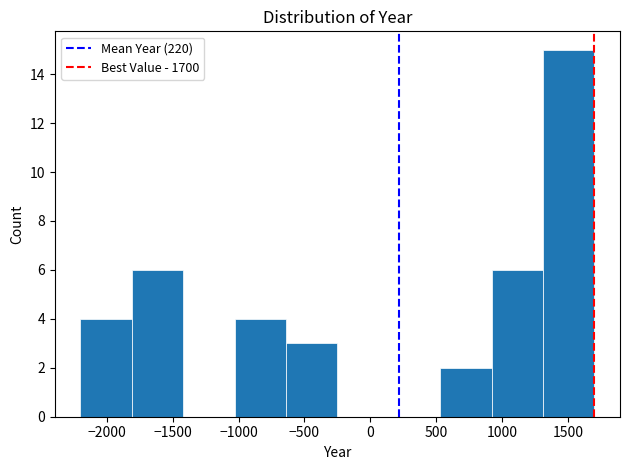

Reading left to right, list every bar in this chart as the range it spans on the x-axis followed by its height. Neither the bar edges nor the heights are printed on the chart, so give them approximately, as read against the axes.

-2200 to -1810: 4
-1810 to -1420: 6
-1420 to -1030: 0
-1030 to -640: 4
-640 to -250: 3
-250 to 140: 0
140 to 530: 0
530 to 920: 2
920 to 1310: 6
1310 to 1700: 15